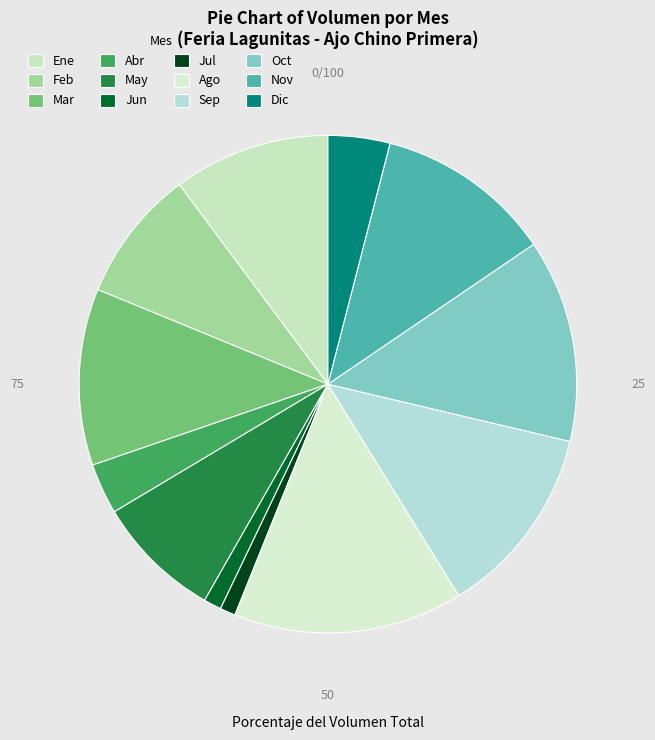

Count the number of slices in the pie.

12